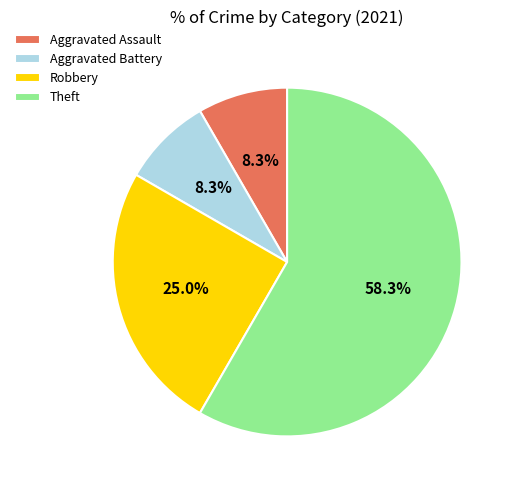

Which category has the biggest portion of the pie?

Theft